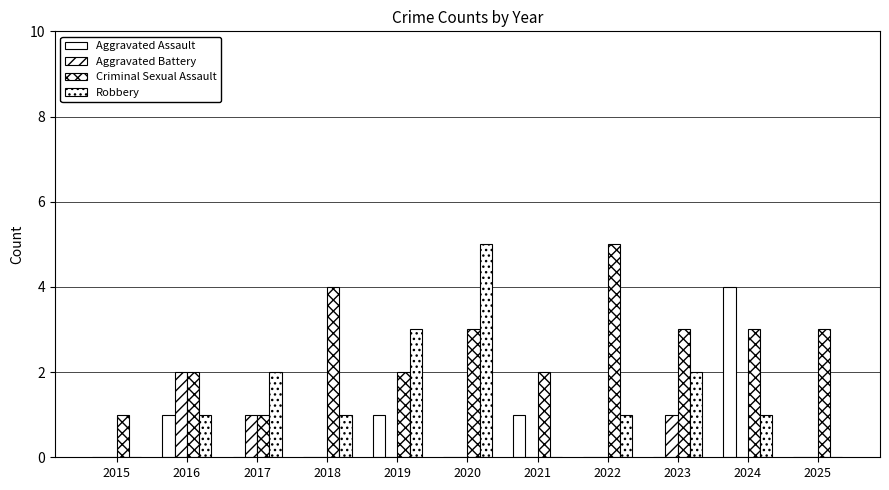

Which label corresponds to the smallest value in the chart?

2015